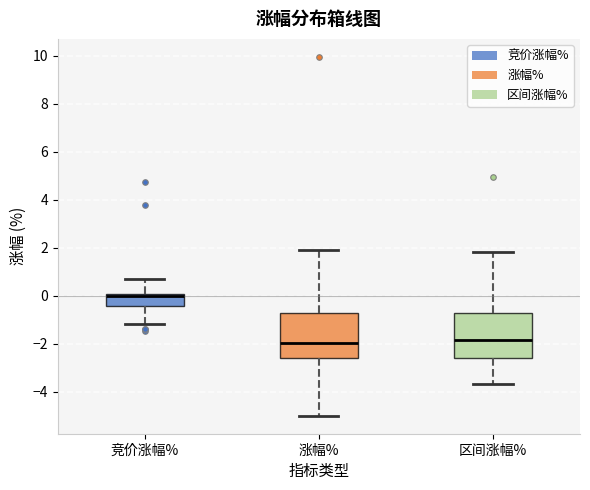

Reading left to right, transcribe this box plot: for each box, give where its median line is, the range the box spans, and where its two whiskers end, as read against the y-axis. The values are not printed on the chart, so give them approximately, as read against the axis.

竞价涨幅%: median 0.0 (just below the box's upper edge), box -0.4 to 0.0, whiskers -1.2 to 0.8
涨幅%: median -2.0, box -2.6 to -0.8, whiskers -5.0 to 2.0
区间涨幅%: median -1.8, box -2.6 to -0.8, whiskers -3.6 to 1.8